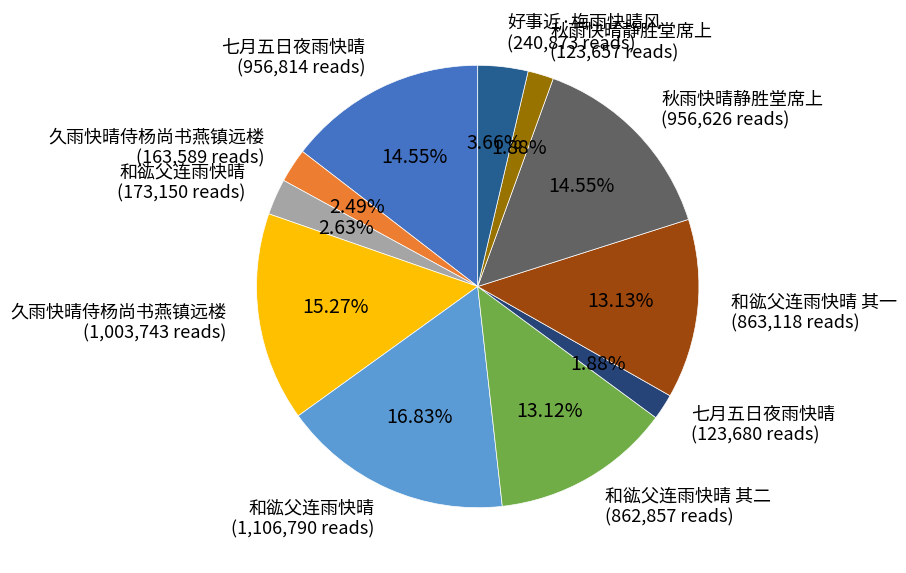

Does any single category account for the majority?

No